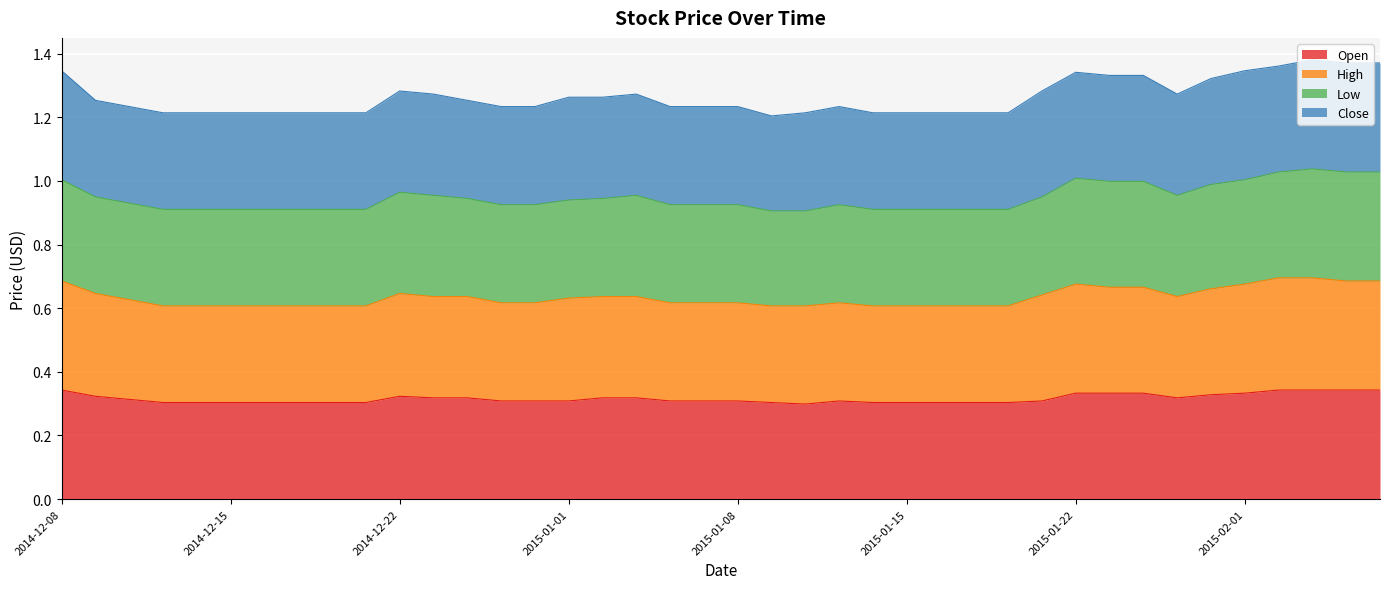

True or false: Open has a value of 0.4 at 2014-12-17.

False